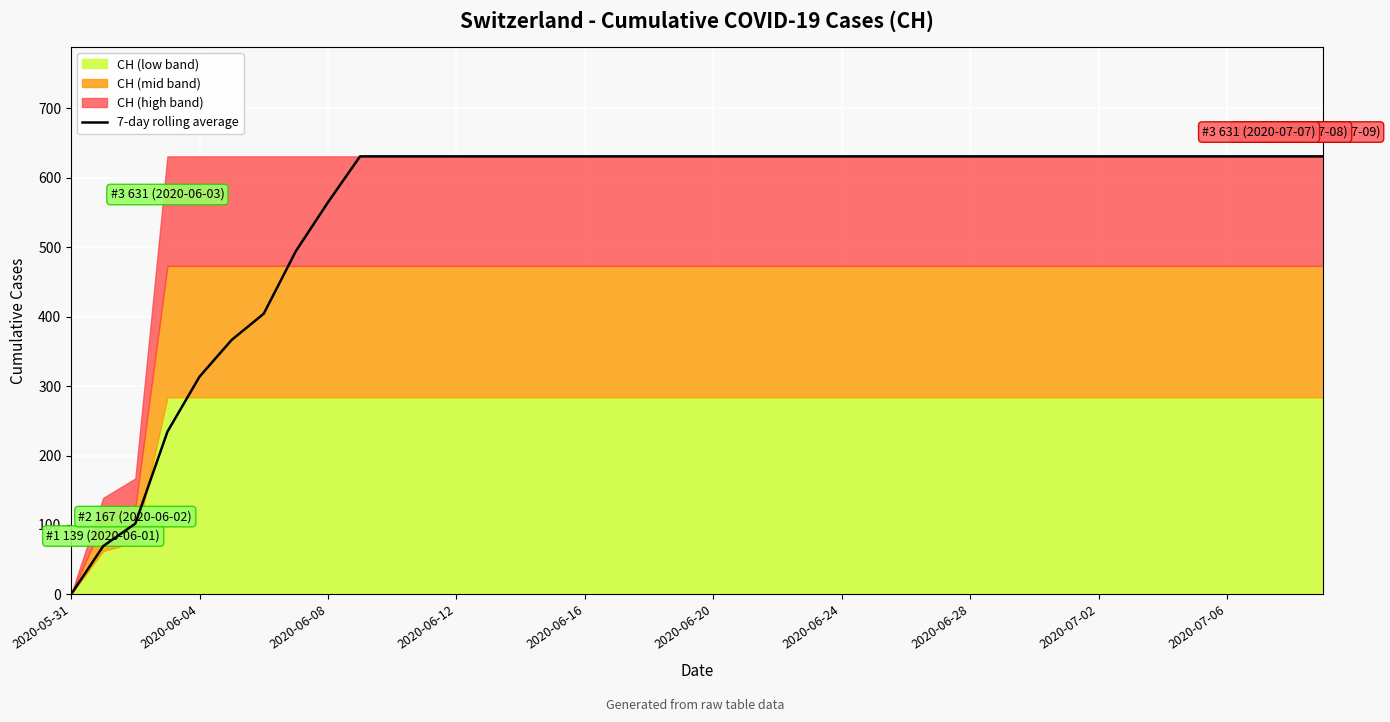

What is the greatest value displayed?

631.0